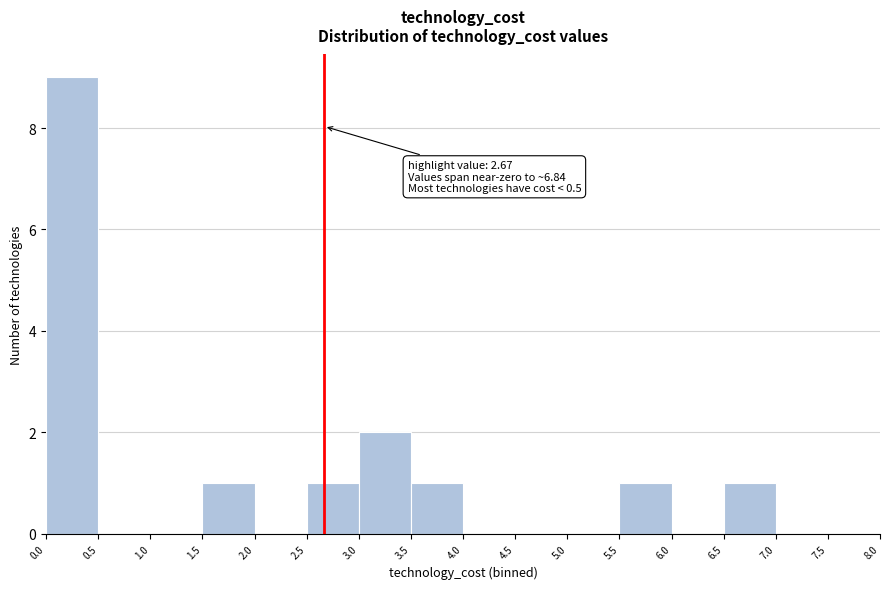

Which range on the x-axis has the tallest bar?

0.0 to 0.5